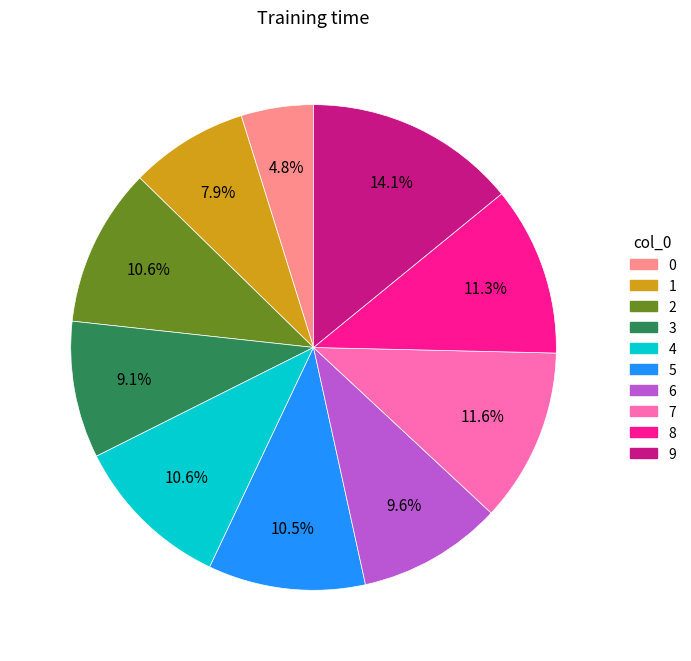

Approximately how many times larger is the value at 6 compared to 0?

2.0